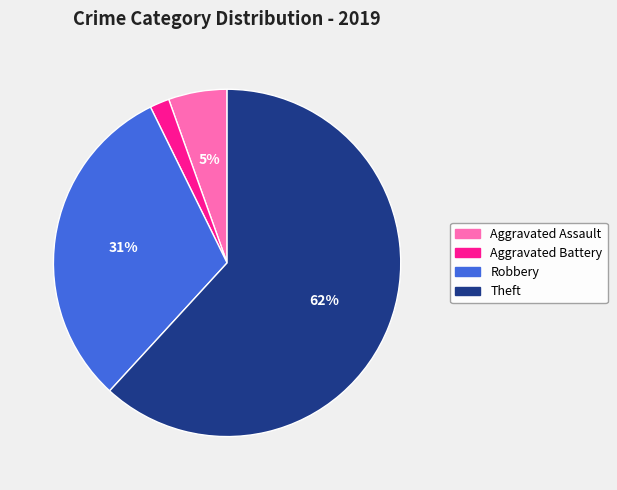

What is the largest slice in the pie chart?

Theft